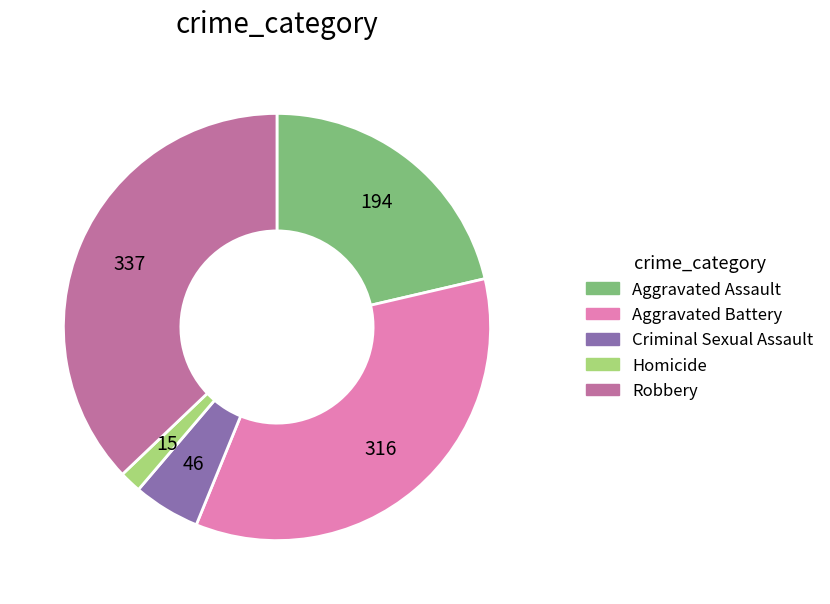

Is Aggravated Assault the majority of the pie?

No